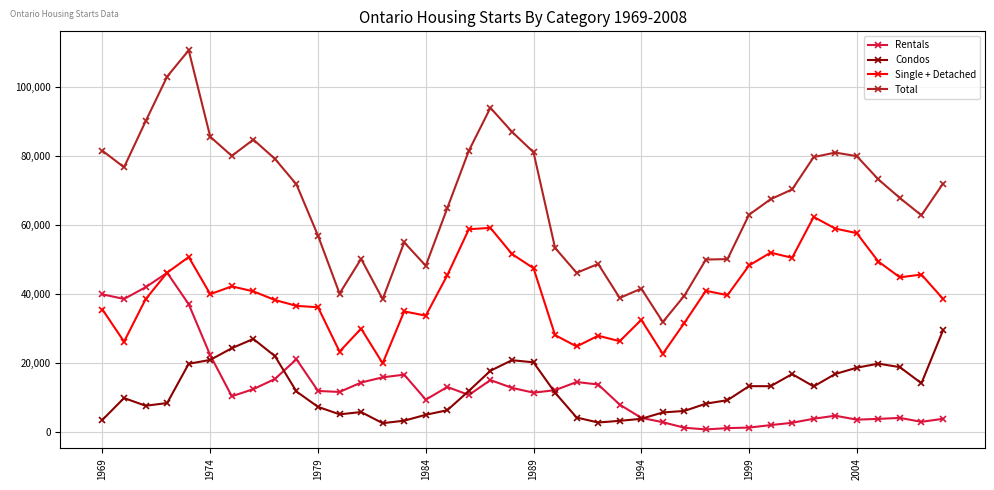

Which series has the largest total across all categories?

Total